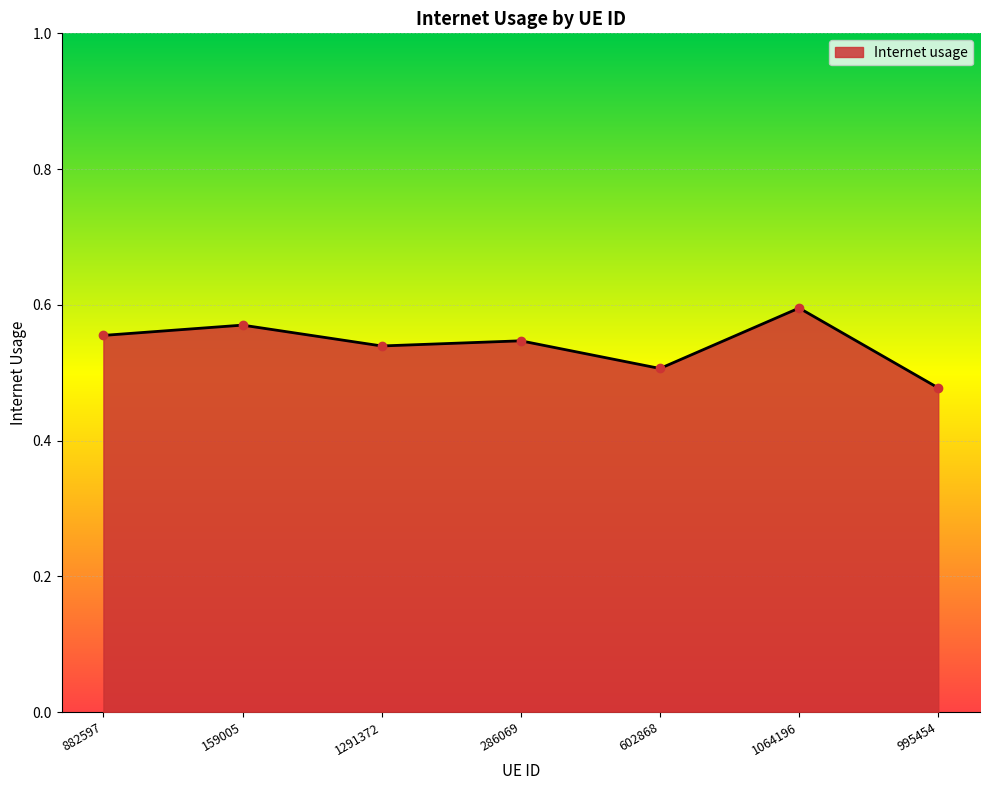

Count the values in the range 0 to 1.

7